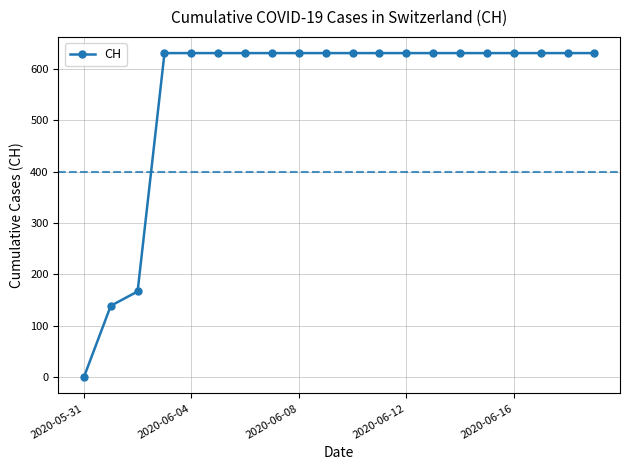

What is the difference between the maximum and minimum values?

631